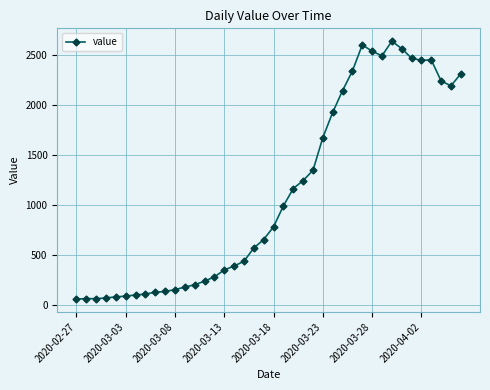

How many distinct data groups are displayed?

1